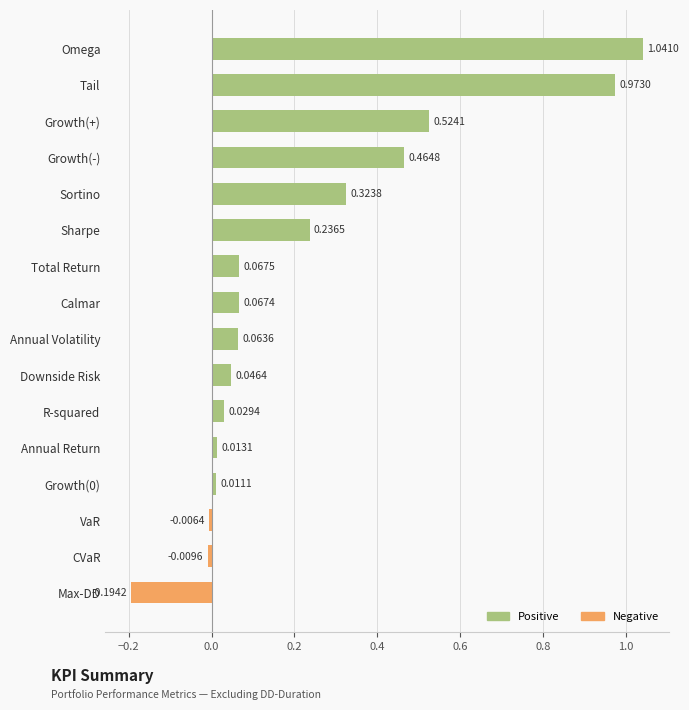

What is the difference between the maximum and second lowest values?

1.1